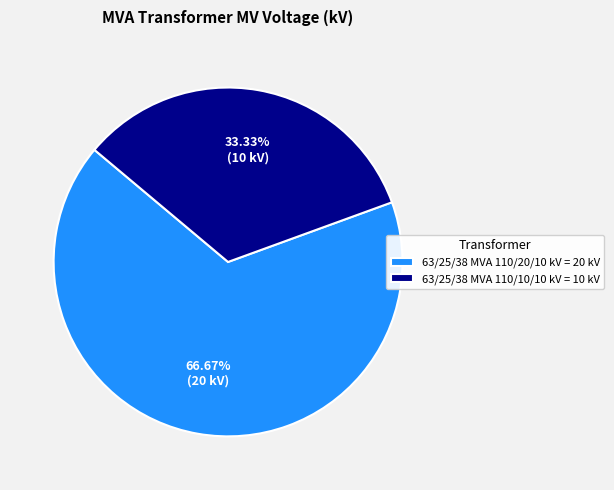

To the nearest percent, what is the average slice percentage?

50%